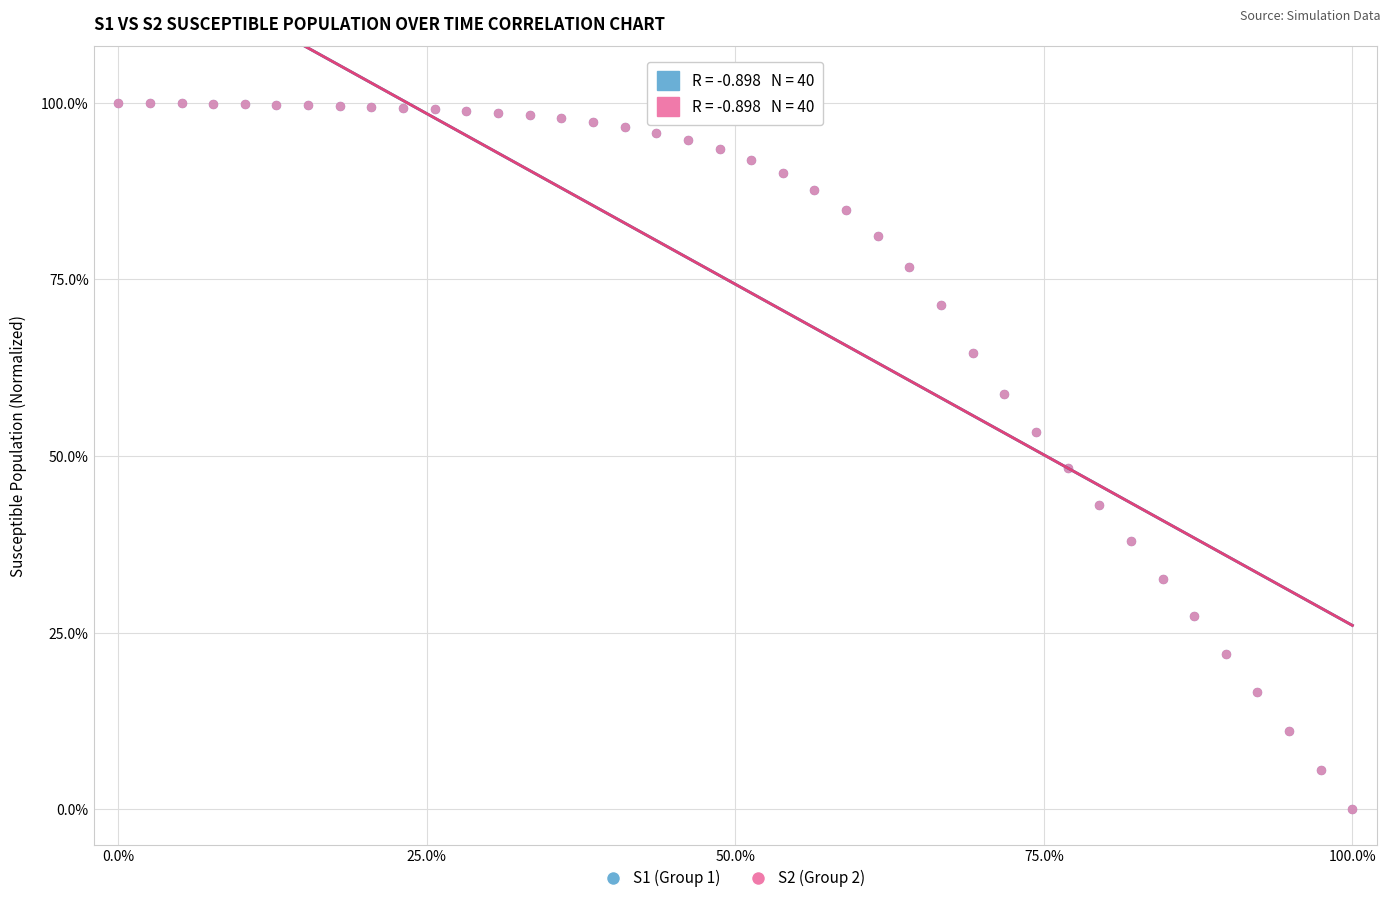

What are all the series names shown in the legend?

S1 (Group 1), S2 (Group 2)